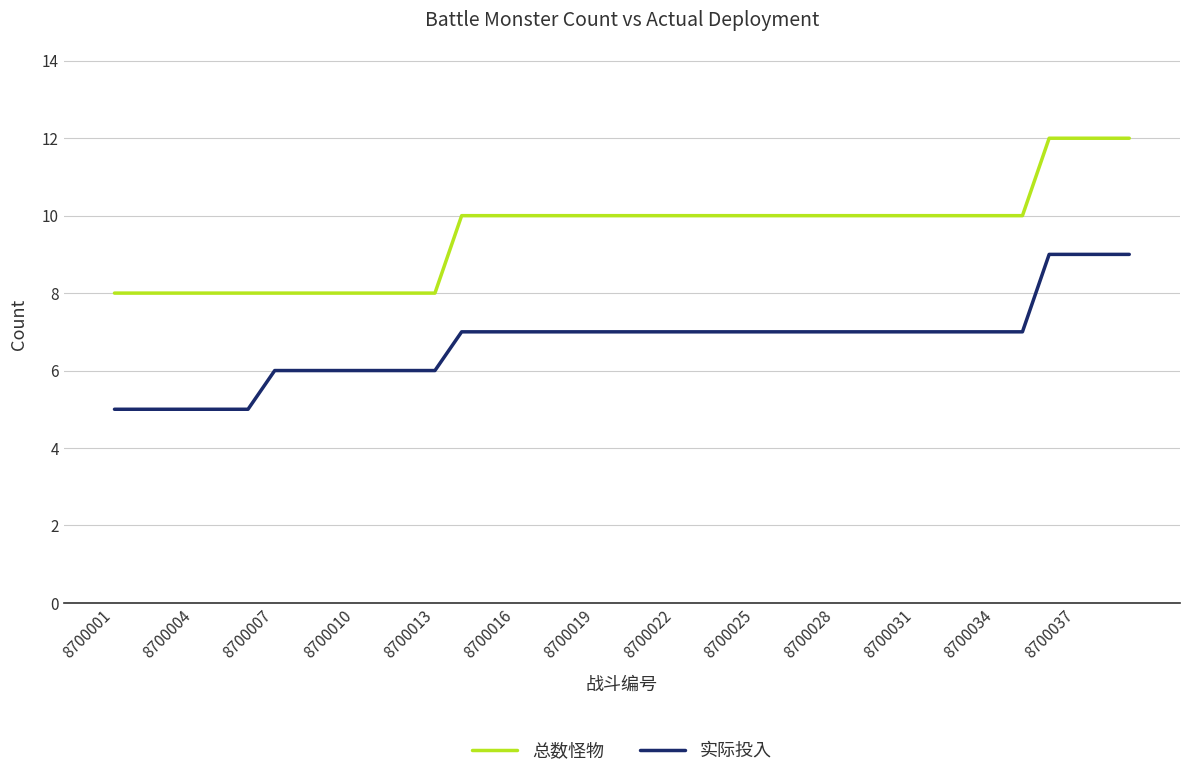

List the series in order of their peak value, lowest first.

实际投入, 总数怪物